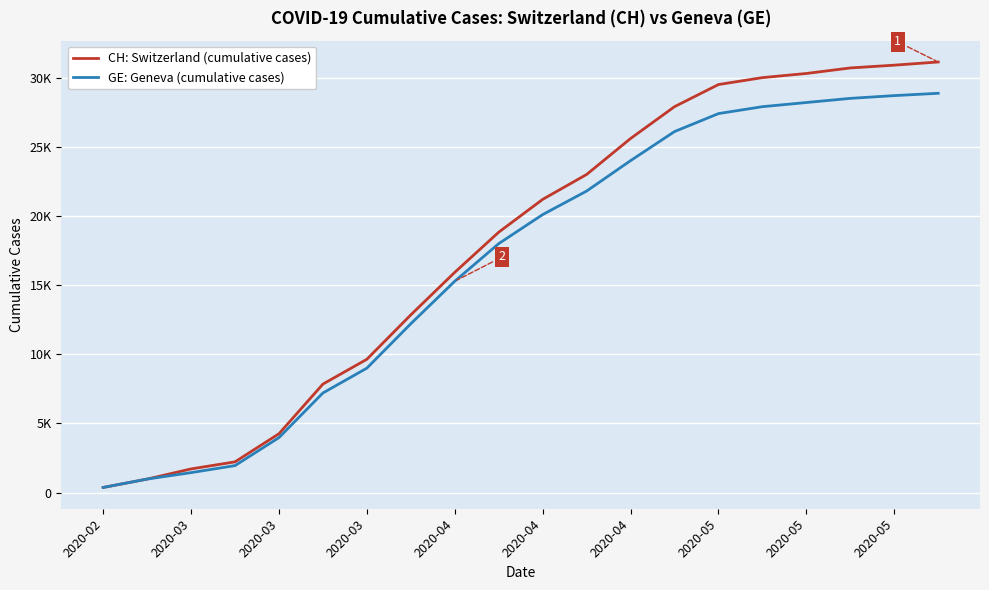

True or false: CH: Switzerland (cumulative cases) and GE: Geneva (cumulative cases) cross at least once.

False